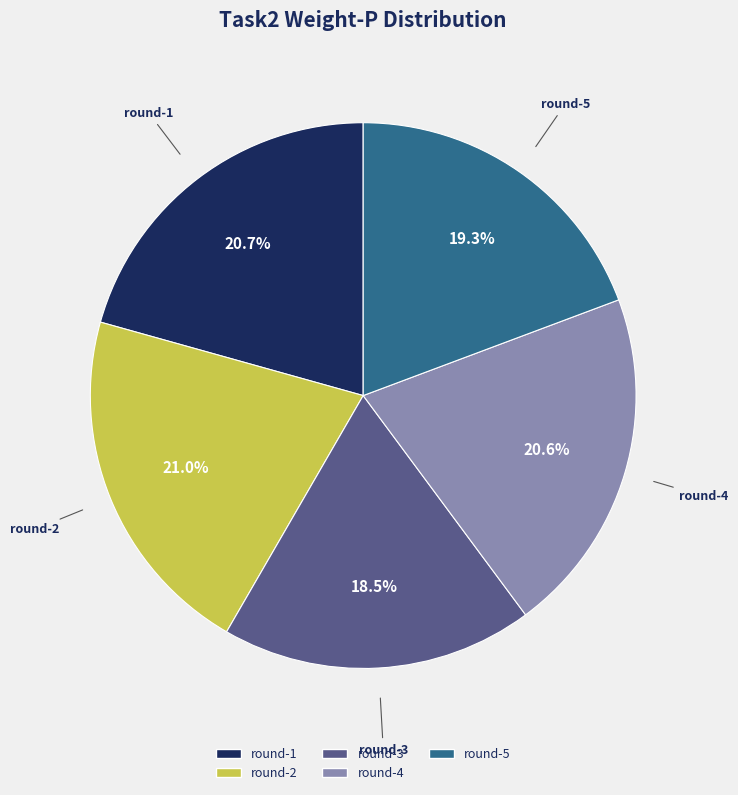

How many segments does this pie chart have?

5